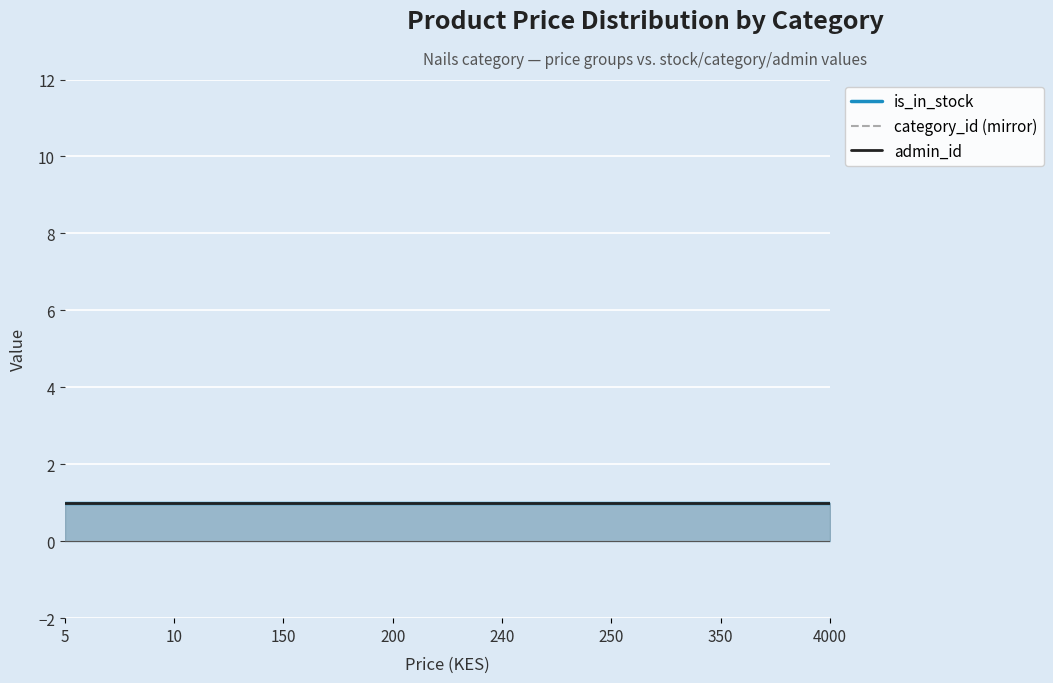

Is the value of admin_id at 10 greater than the value of is_in_stock at 200?

No